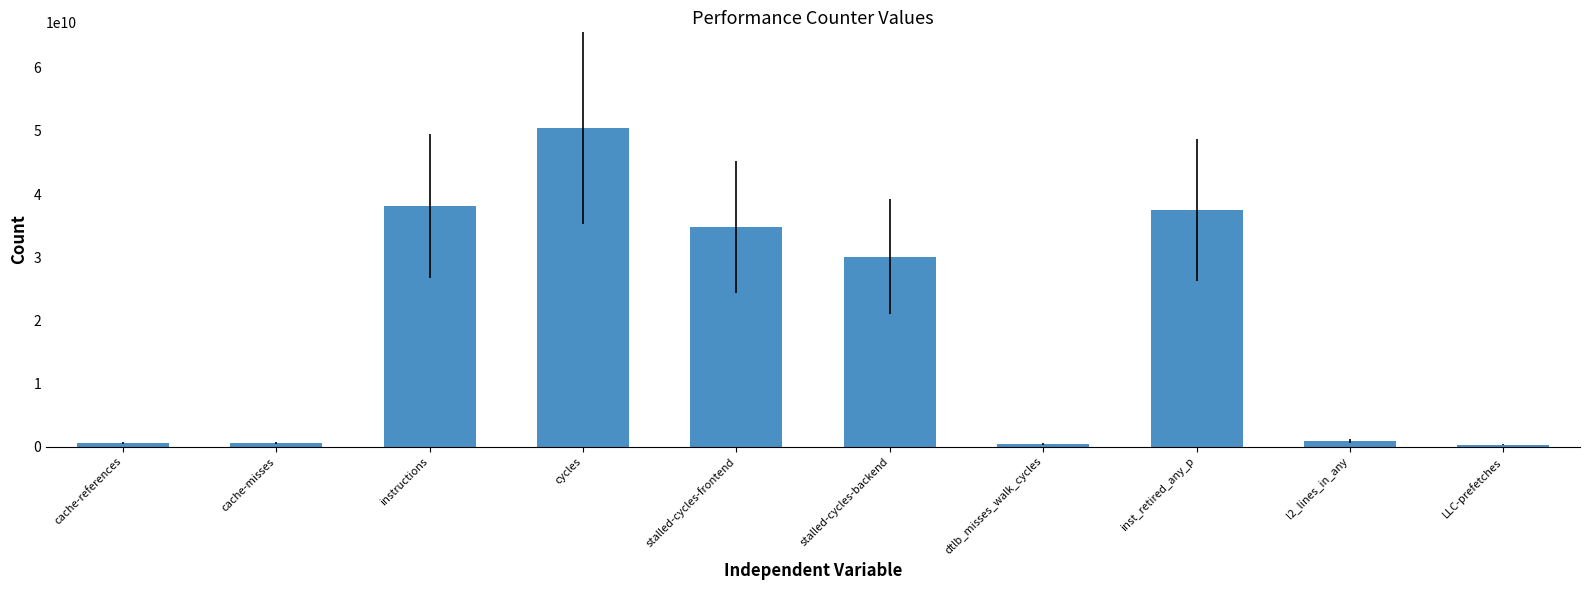

What is the maximum value shown in the chart?

50465434093